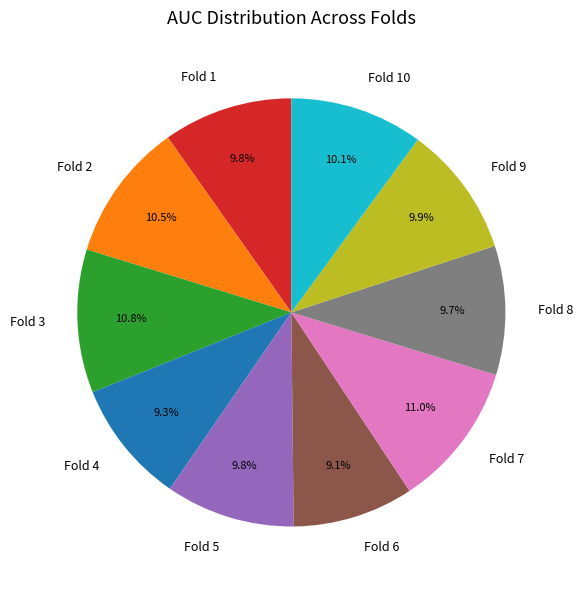

True or false: Fold 9 accounts for 10% of the total.

True